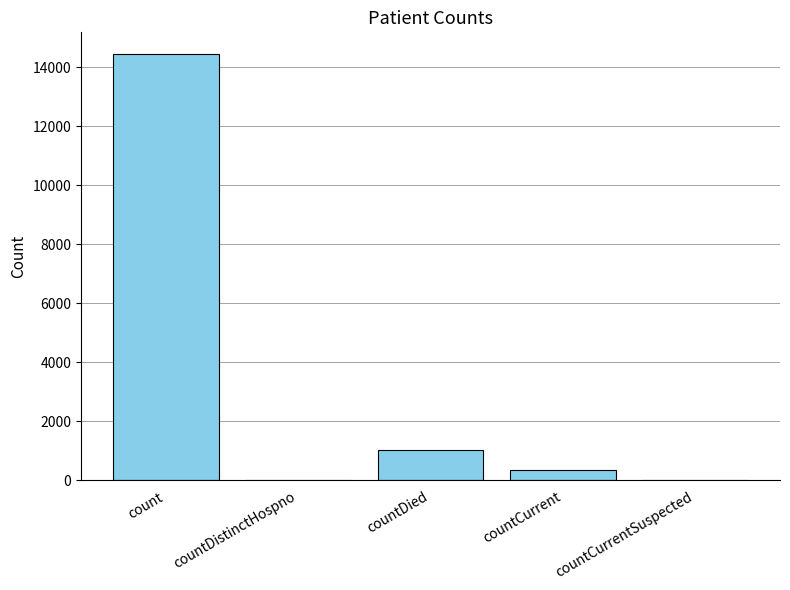

At which category does the chart reach its peak across all series?

count